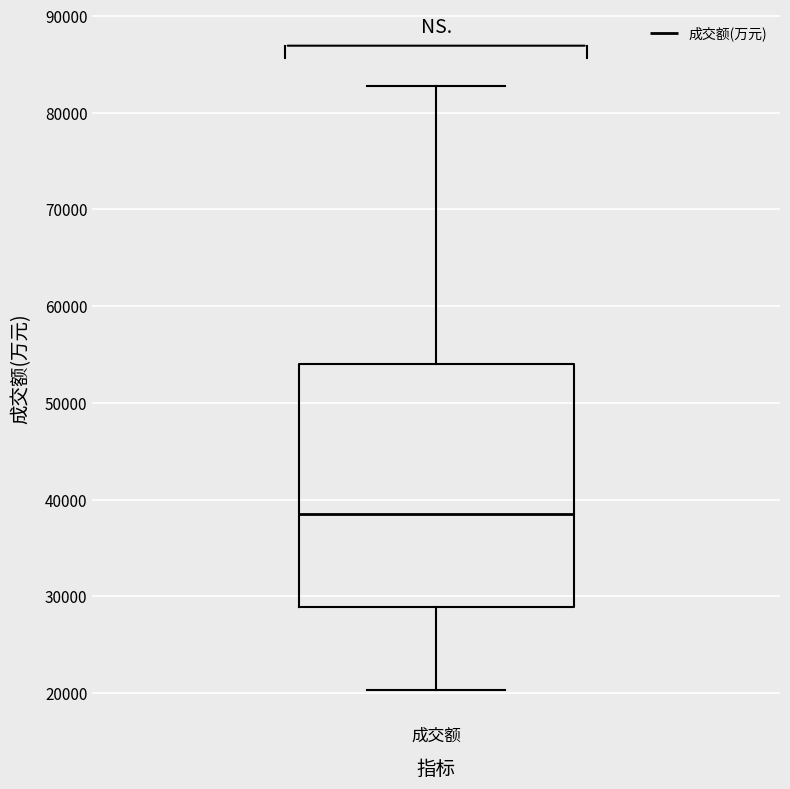

Where does the upper whisker of the box for 成交额 end on the y-axis? The values are not printed on the chart, so give them approximately, as read against the axis.

83000